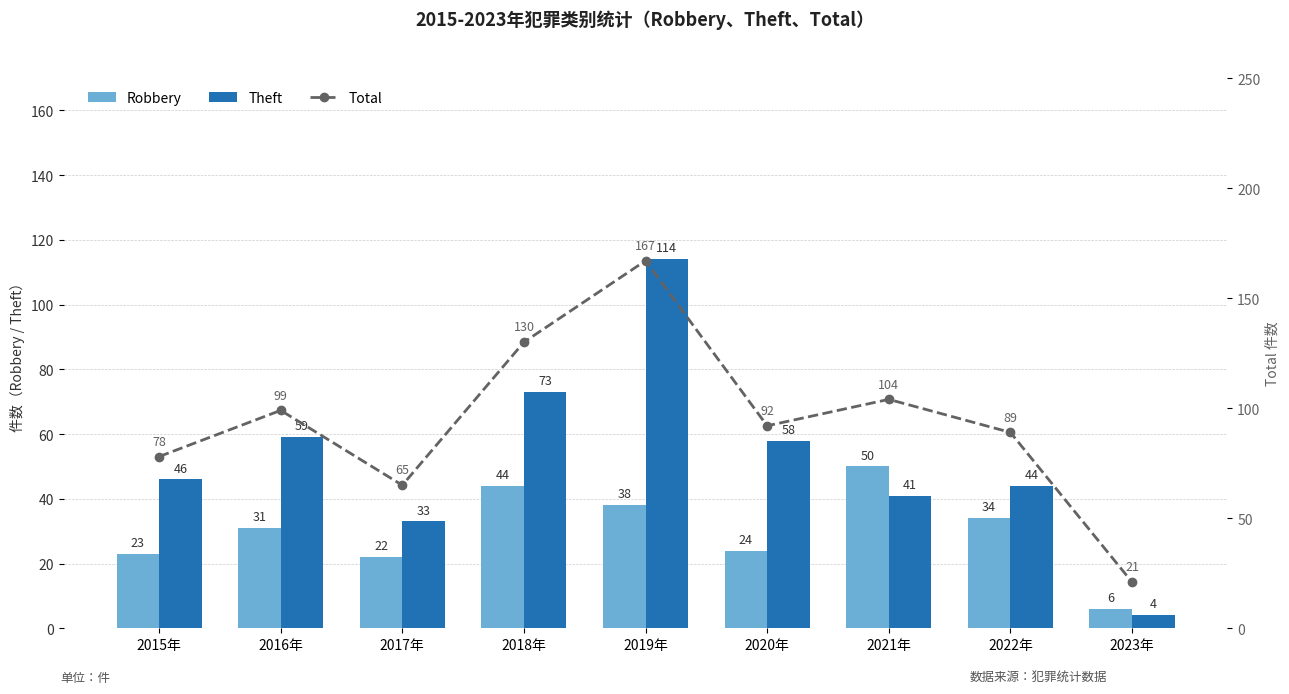

What are all the series names shown in the legend?

Robbery, Theft, Total